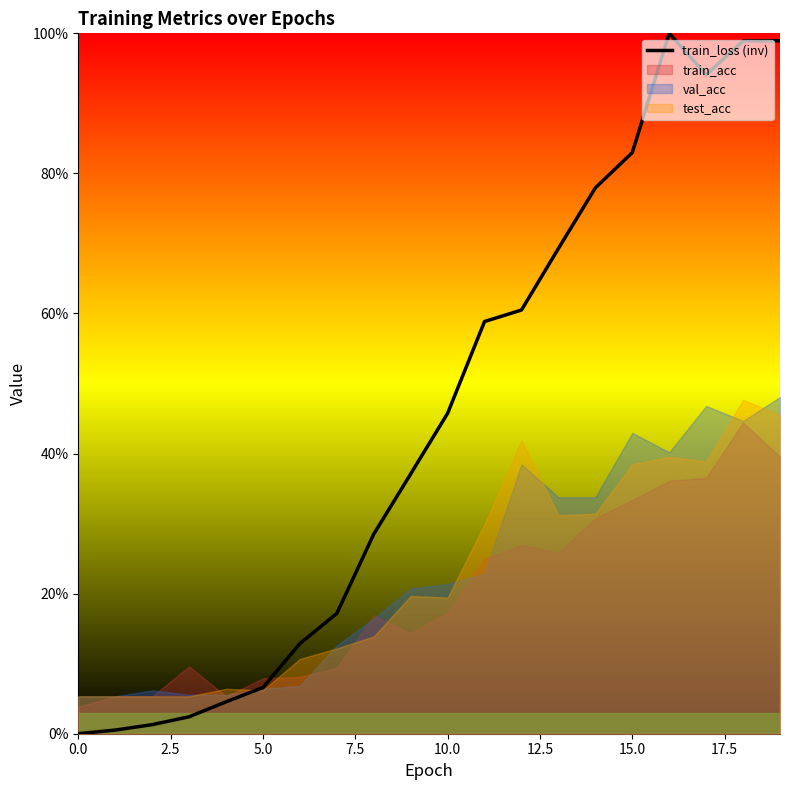

What is the average value?

0.4